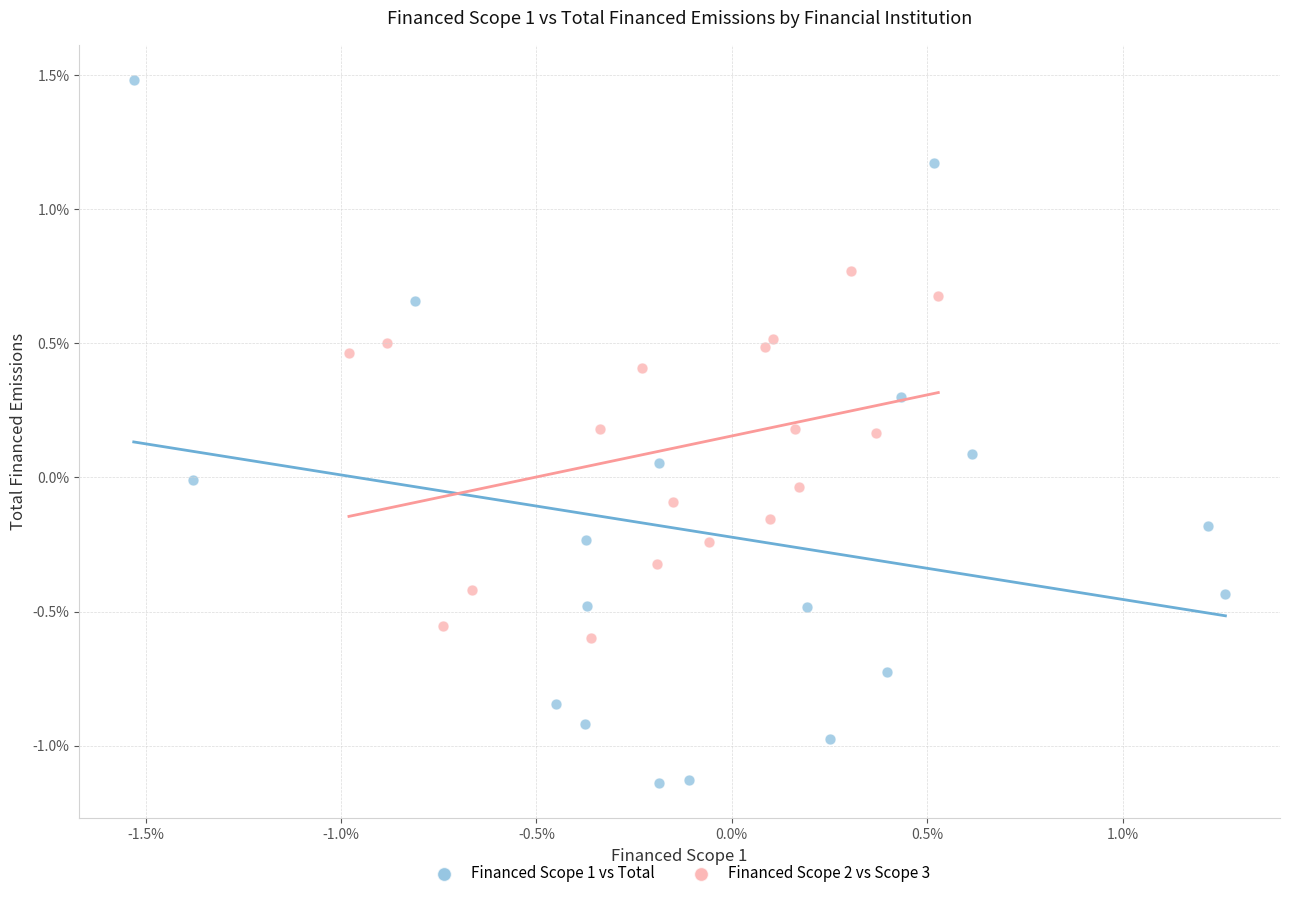

What are all the series names shown in the legend?

Financed Scope 1 vs Total, Financed Scope 2 vs Scope 3